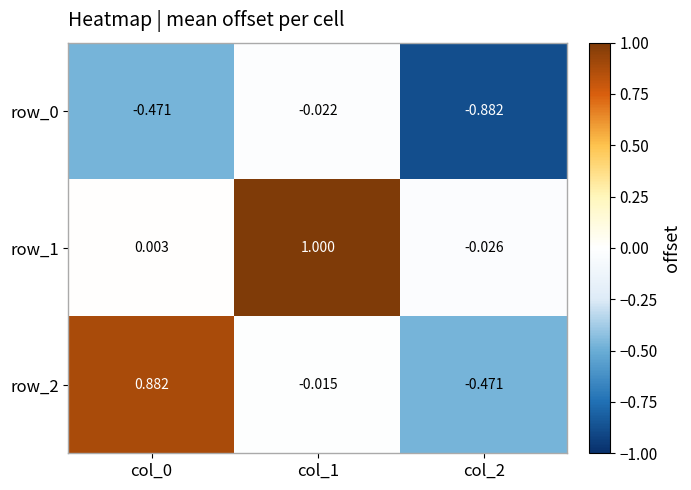

Reading right to left, what are all the values shown in this chart?

row_0: -0.9	-0.0	-0.5
row_1: -0.0	1.0	0.0
row_2: -0.5	-0.0	0.9